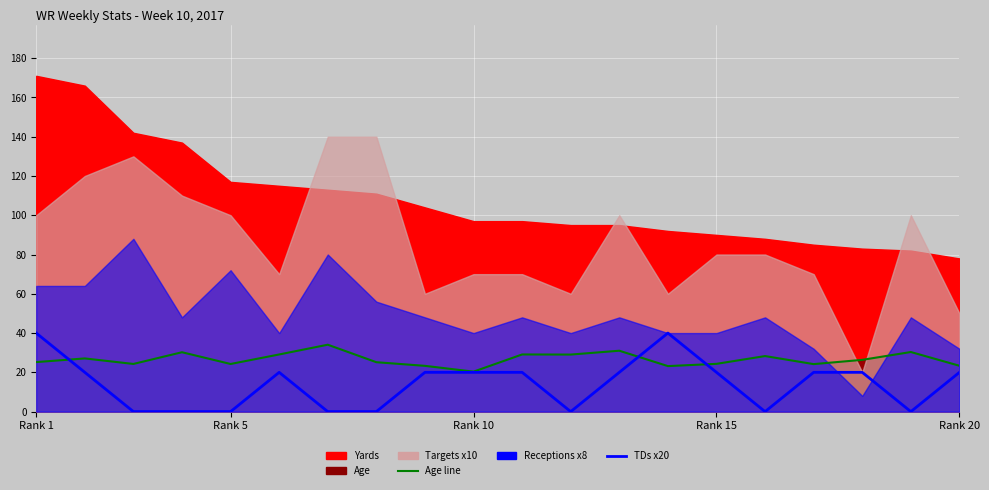

What is the label of the 20th point from the right?

Rank 1